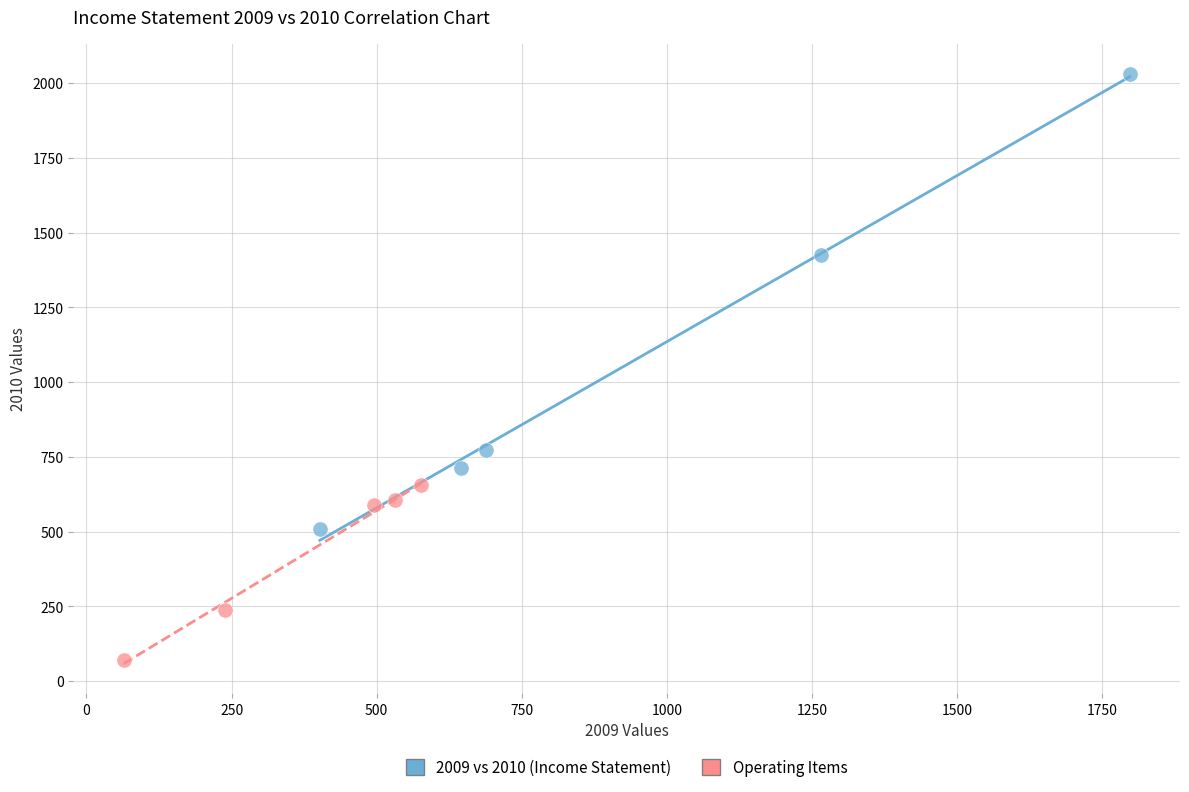

Which series has the widest spread of Y values?

2009 vs 2010 (Income Statement)